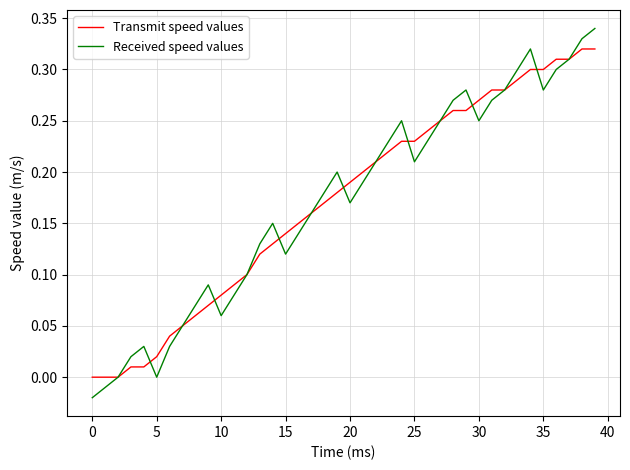

List the series in order of their peak value, highest first.

Received speed values, Transmit speed values